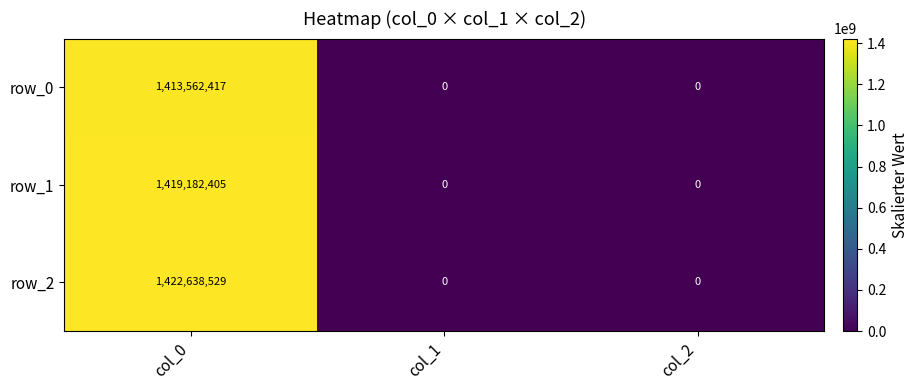

Reading right to left, transcribe all the data shown in this chart.

row_0: col_2=0	col_1=0	col_0=1413562417
row_1: col_2=0	col_1=0	col_0=1419182405
row_2: col_2=0	col_1=0	col_0=1422638529